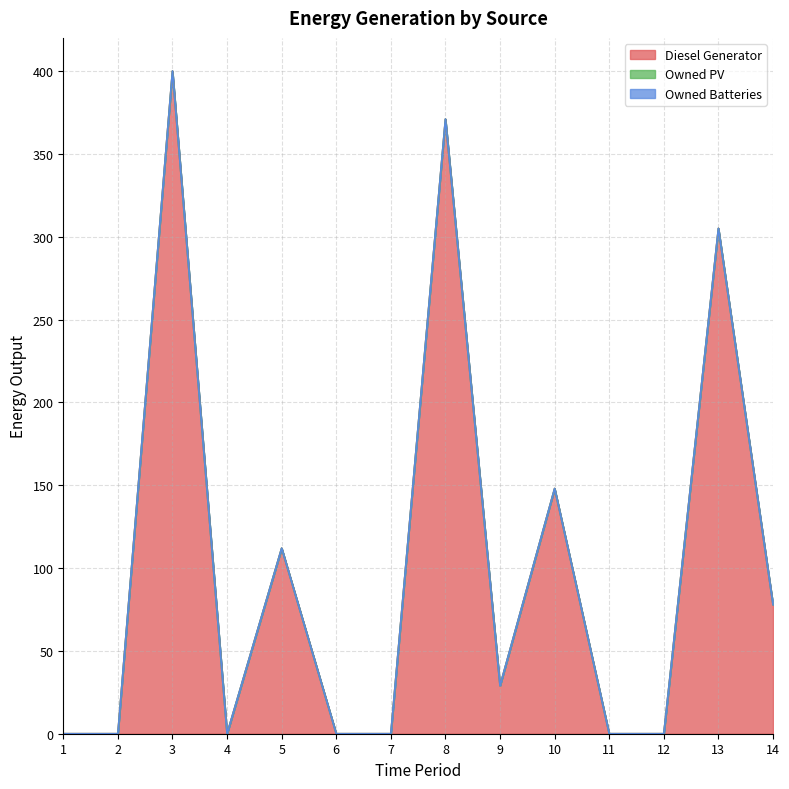

Which series has the largest range (max minus min)?

Diesel Generator